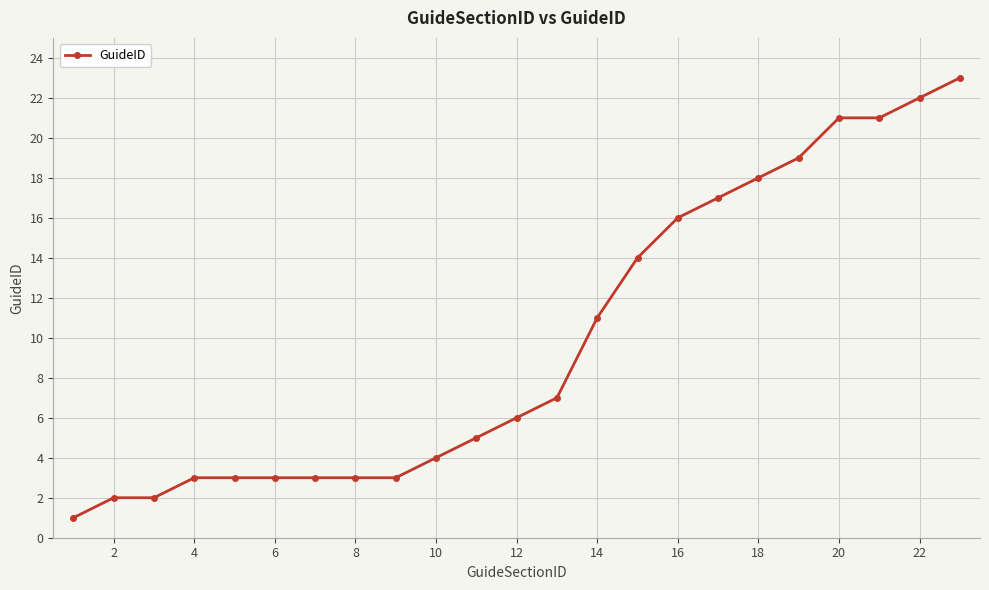

What is the value of the 20th point from the left?

21